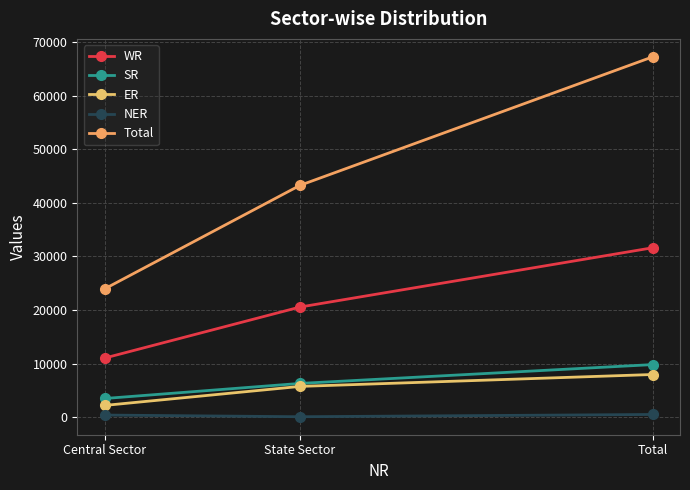

What is the average value of the WR series?

21078